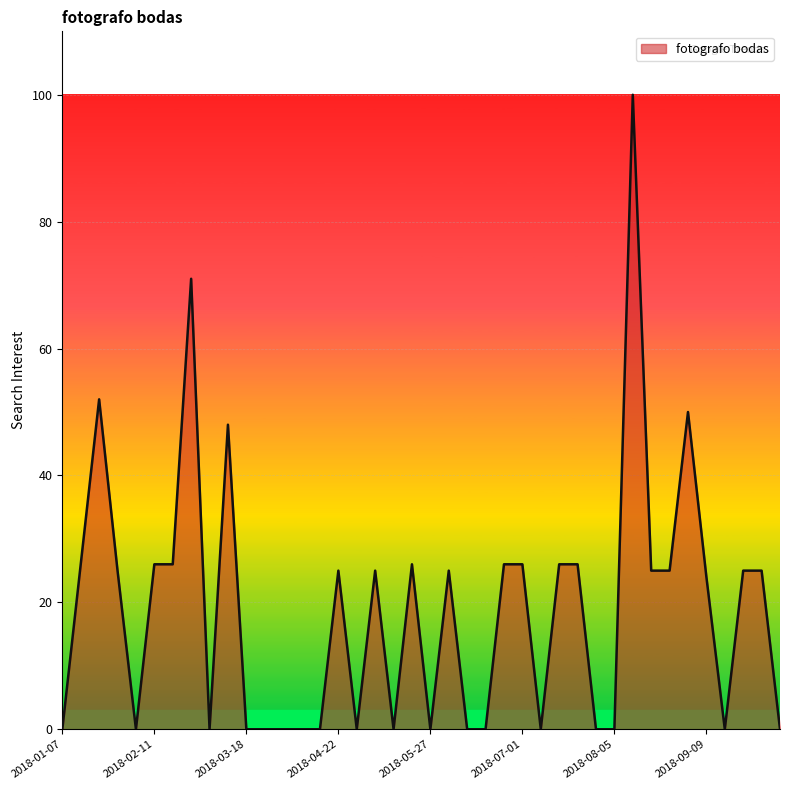

What is the greatest value displayed?

100